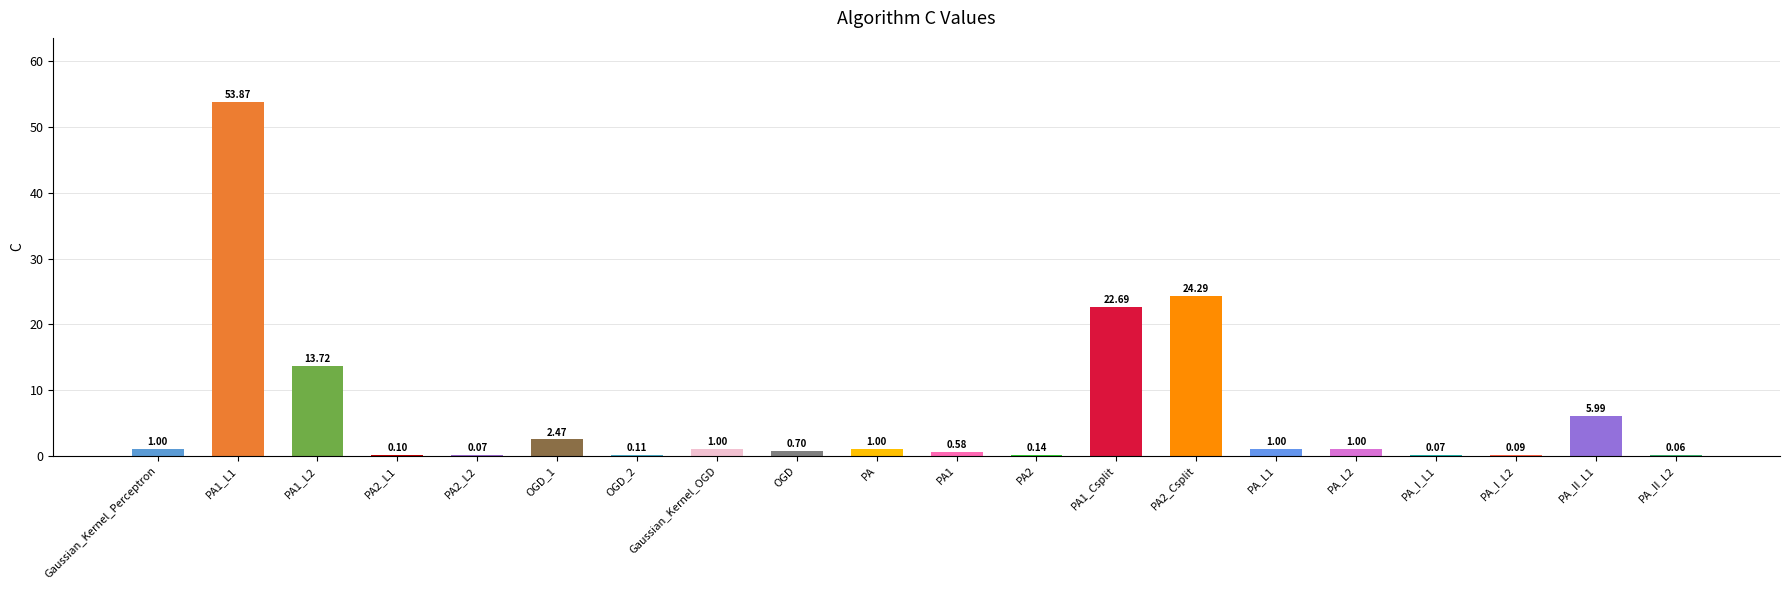

Are the bars horizontal?

No